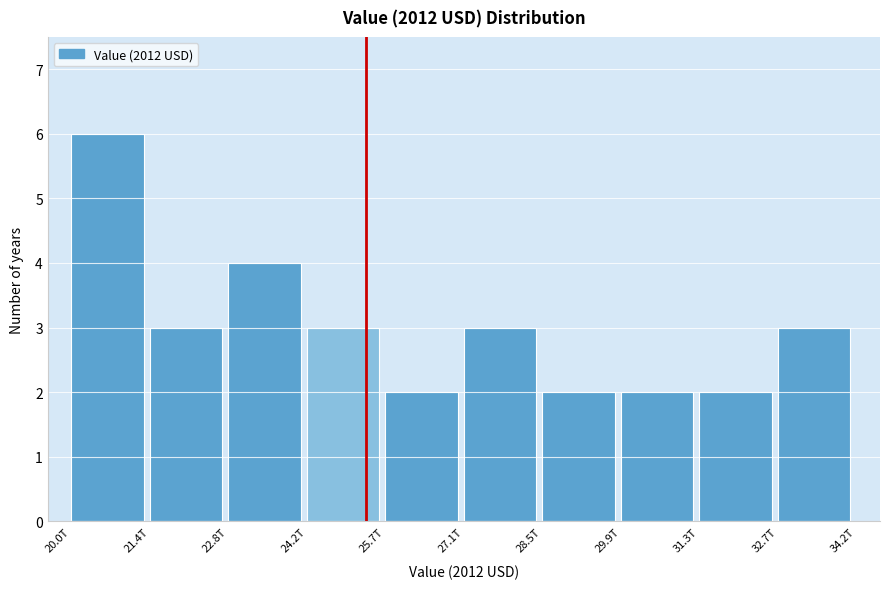

Reading left to right, transcribe all the data shown in this chart.

6	3	4	3	2	3	2	2	2	3